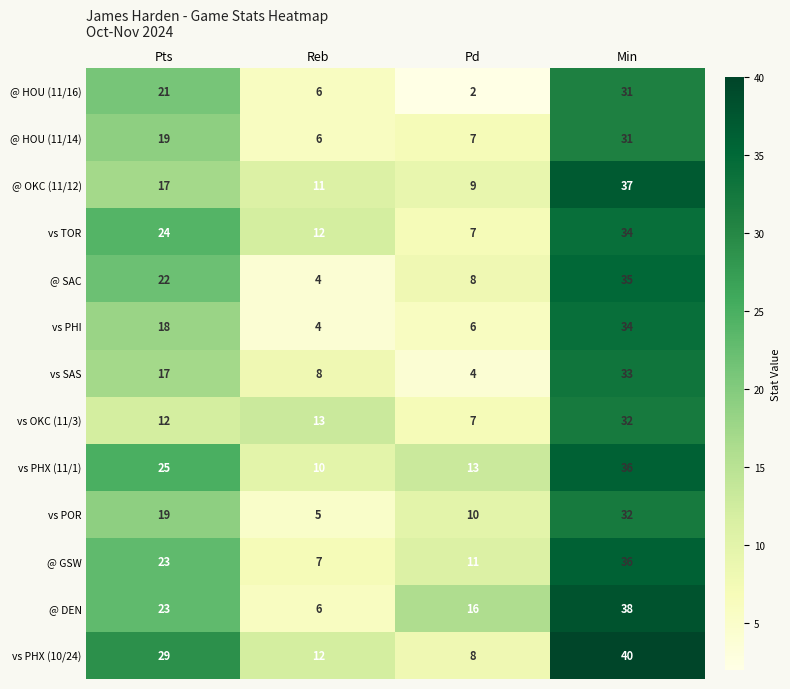

At which label does vs POR reach its minimum?

Reb